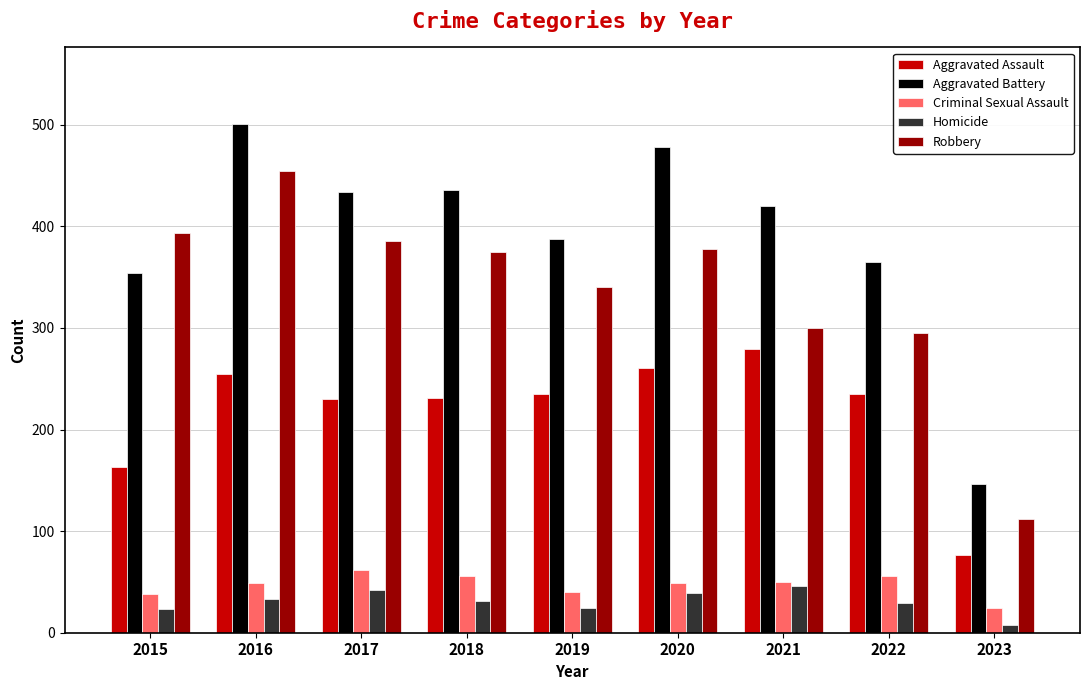

What are all the series names shown in the legend?

Aggravated Assault, Aggravated Battery, Criminal Sexual Assault, Homicide, Robbery